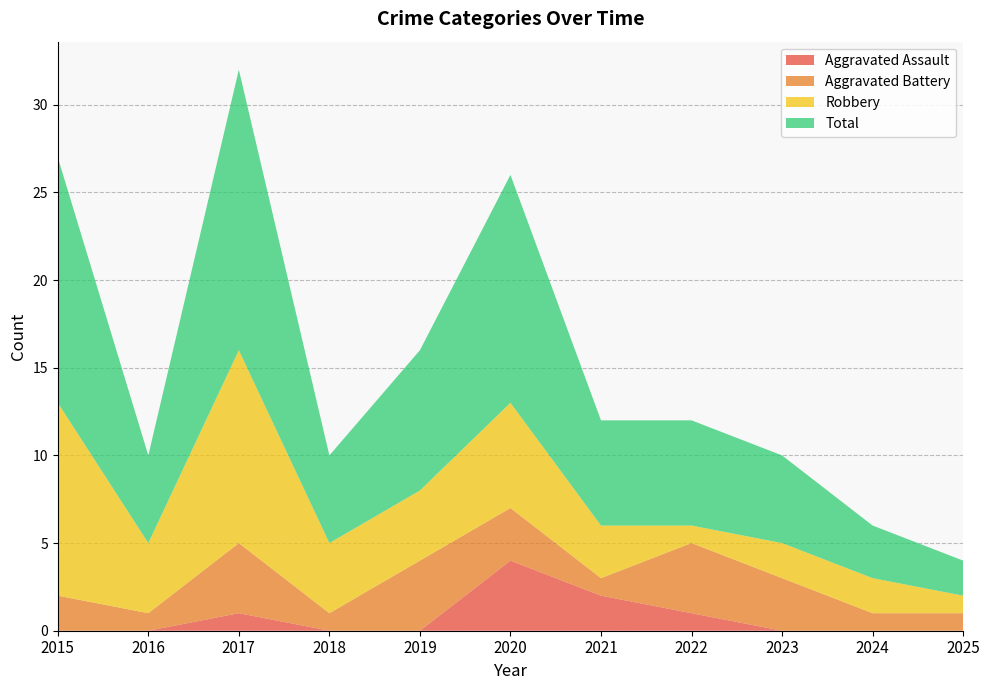

Reading left to right, transcribe all the data shown in this chart.

Aggravated Assault: 0	0	1	0	0	4	2	1	0	0	0
Aggravated Battery: 2	1	4	1	4	3	1	4	3	1	1
Robbery: 11	4	11	4	4	6	3	1	2	2	1
Total: 14	5	16	5	8	13	6	6	5	3	2